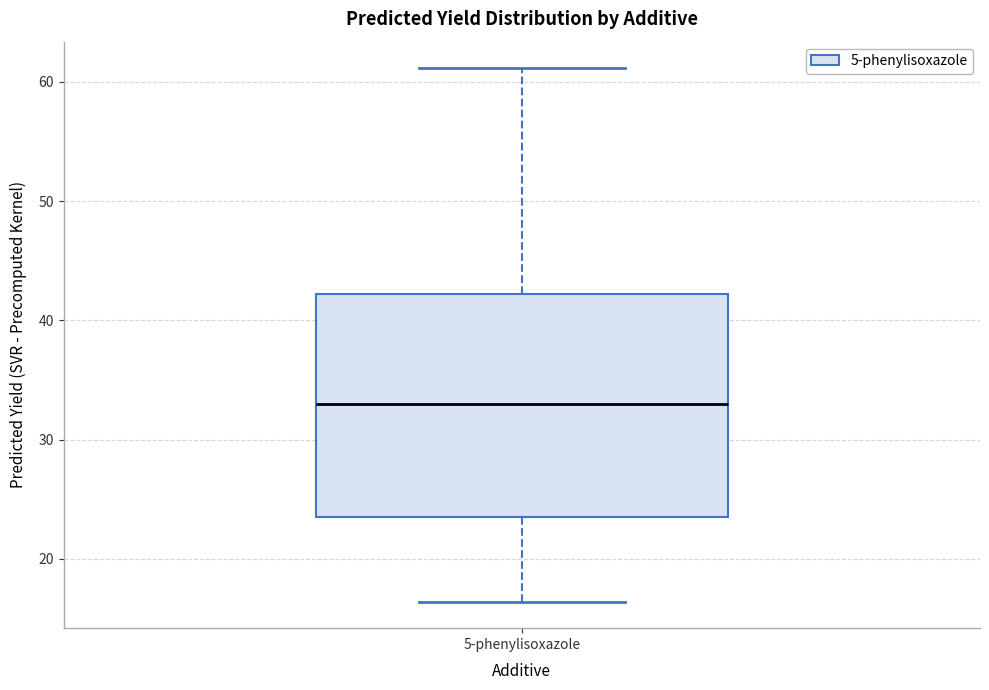

Transcribe this box plot: give where the median line is, the range the box spans, and where the two whiskers end, as read against the y-axis. The values are not printed on the chart, so give them approximately, as read against the axis.

median 33, box 23 to 42, whiskers 16 to 61